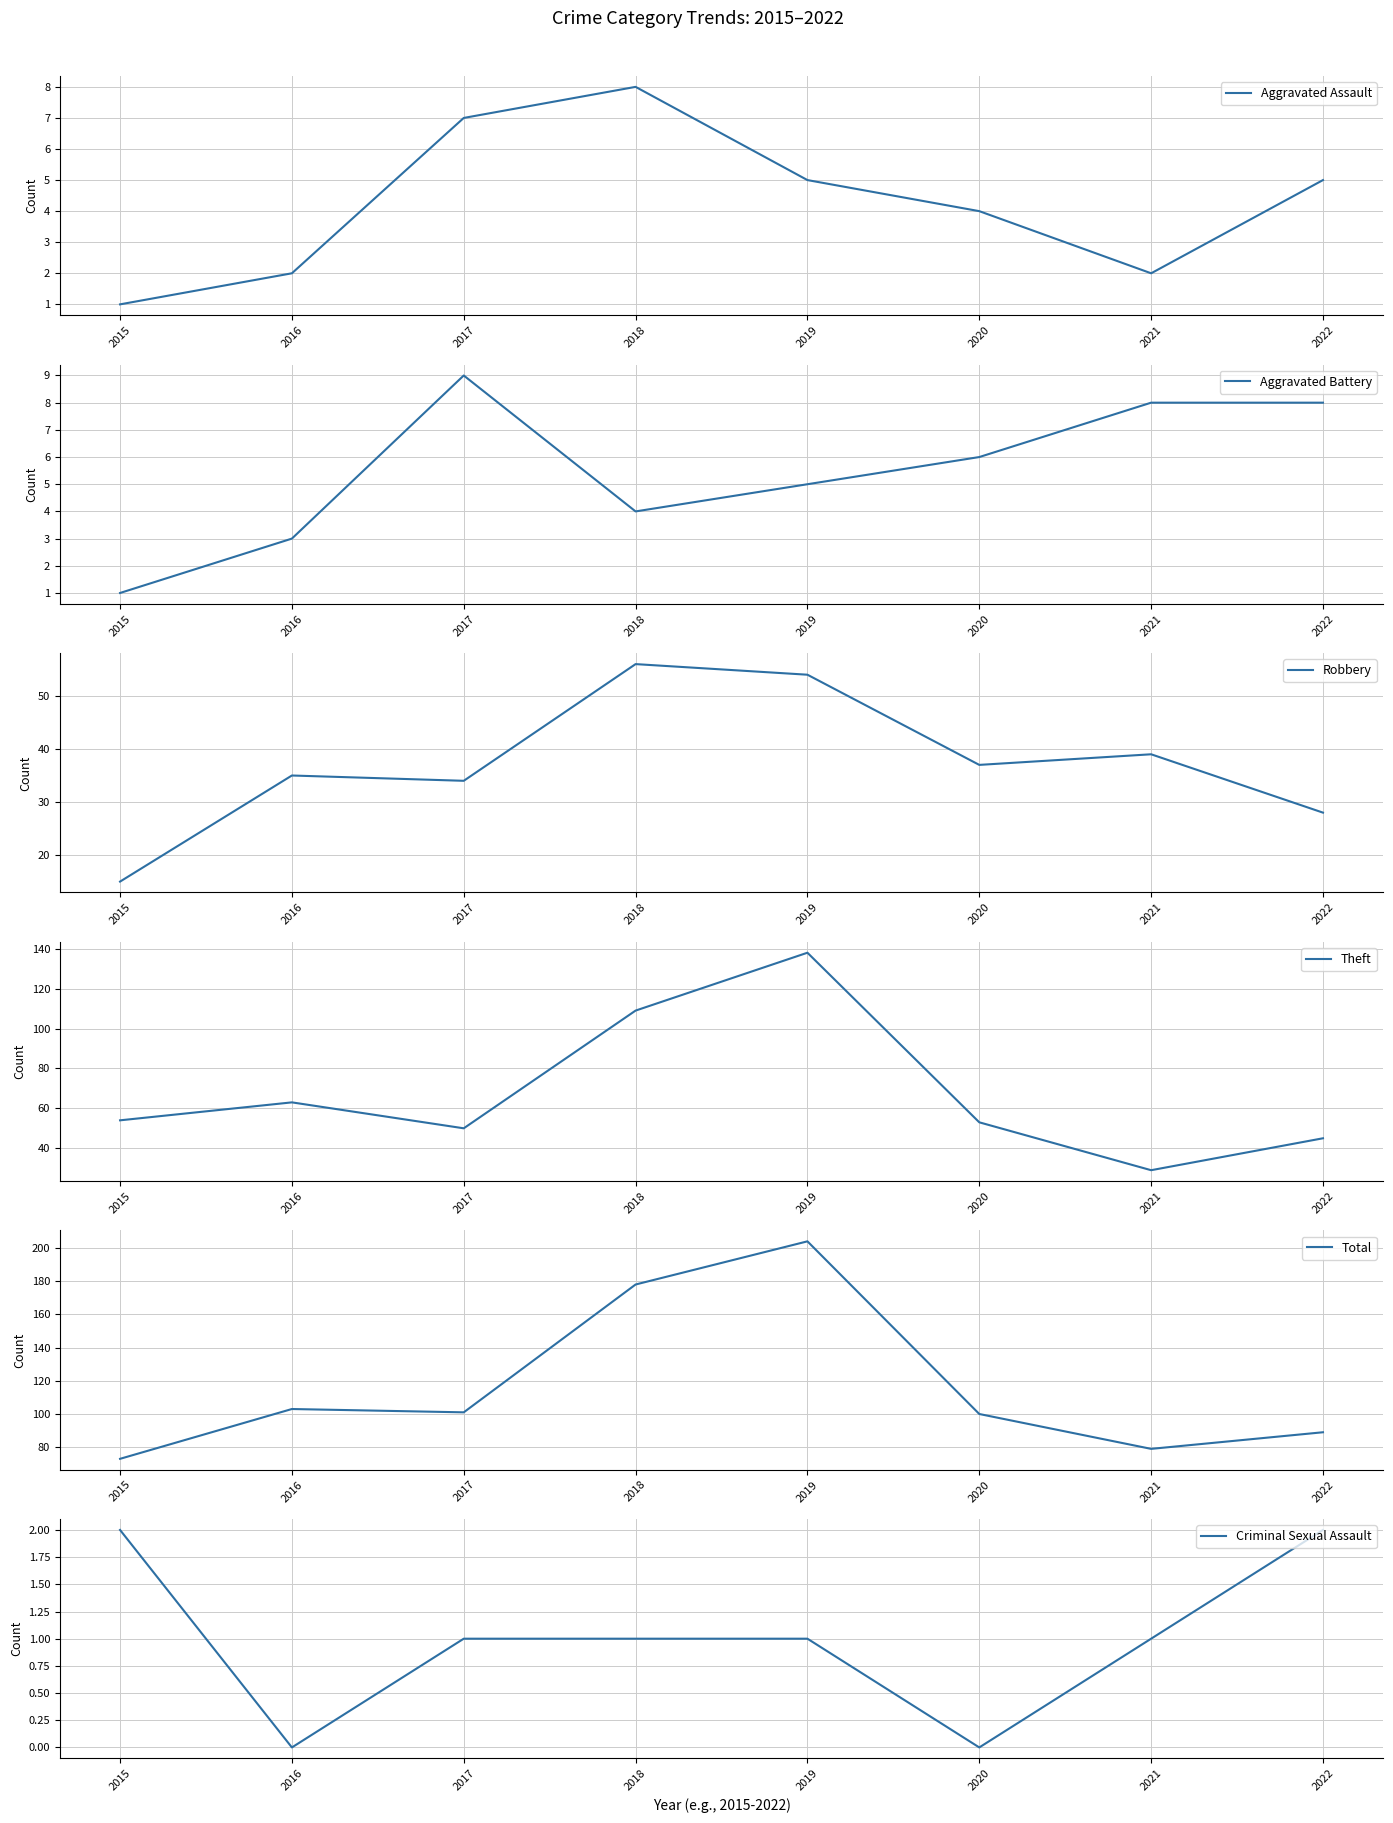

The Aggravated Battery series shows 4 at 2016. True or false?

False